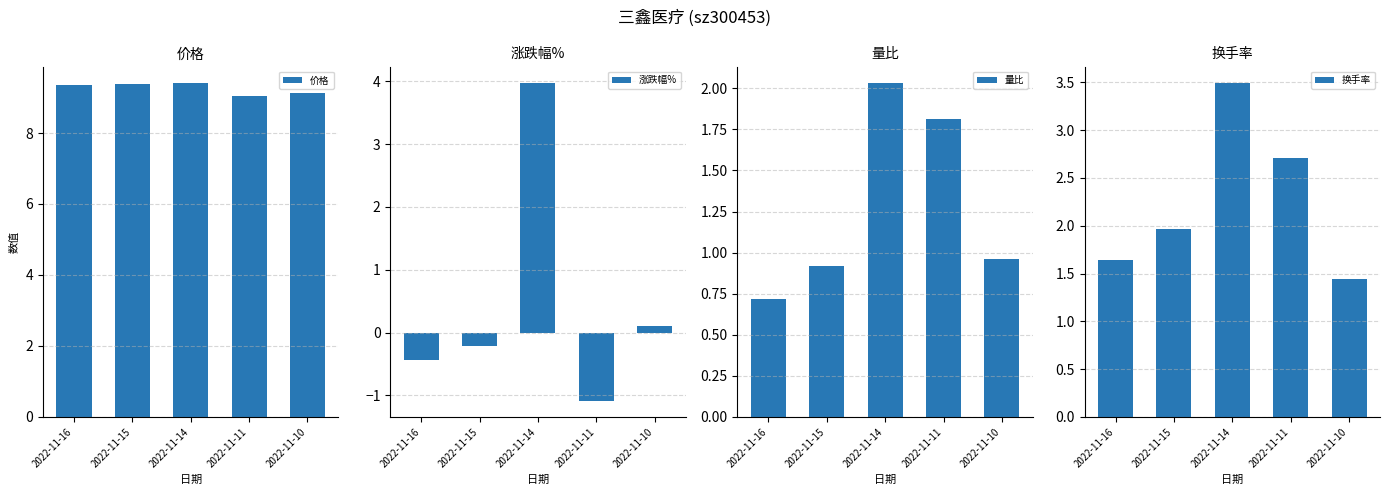

Reading left to right, what are all the values shown in this chart?

价格: 2022-11-16=9.3	2022-11-15=9.4	2022-11-14=9.4	2022-11-11=9.0	2022-11-10=9.1
涨跌幅%: 2022-11-16=-0.4	2022-11-15=-0.2	2022-11-14=4.0	2022-11-11=-1.1	2022-11-10=0.1
量比: 2022-11-16=0.7	2022-11-15=0.9	2022-11-14=2.0	2022-11-11=1.8	2022-11-10=1.0
换手率: 2022-11-16=1.6	2022-11-15=2.0	2022-11-14=3.5	2022-11-11=2.7	2022-11-10=1.4